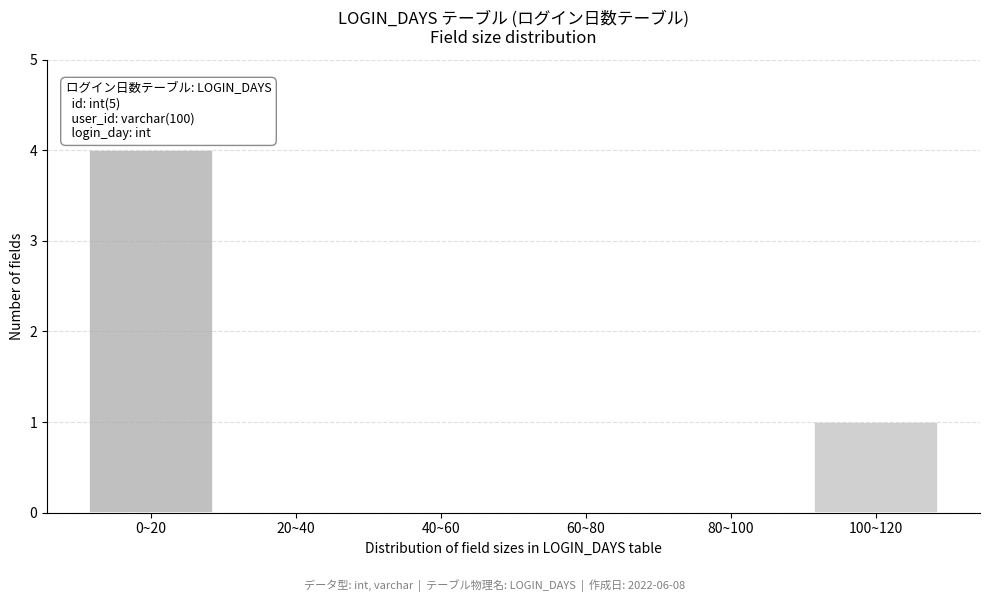

Reading right to left, extract all data points from this chart.

100~120=1	80~100=0	60~80=0	40~60=0	20~40=0	0~20=4